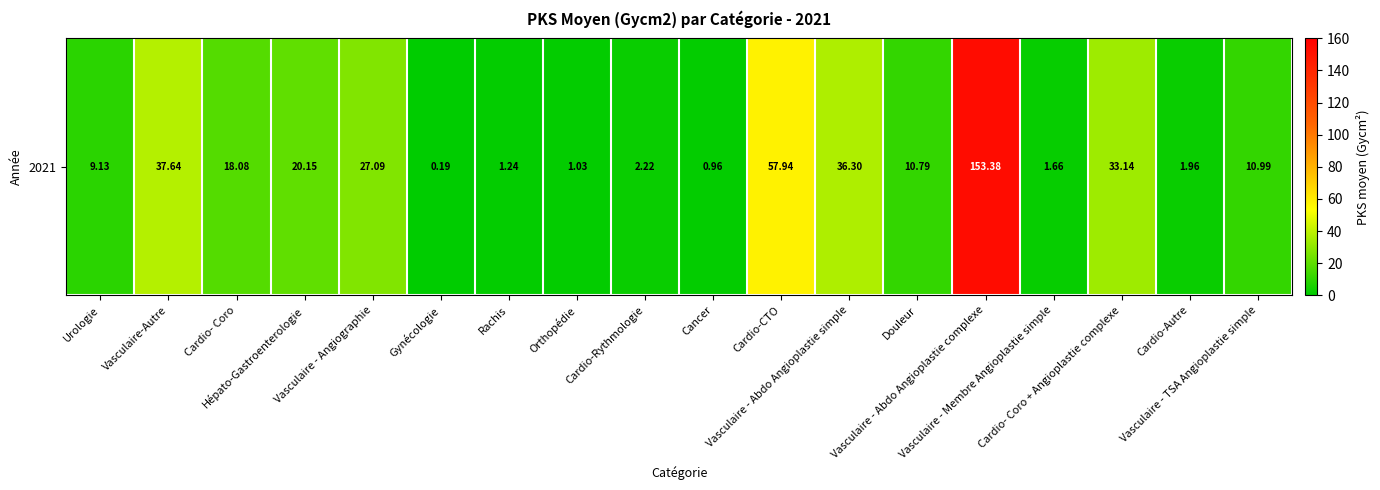

Between Cardio- Coro + Angioplastie complexe and Vasculaire - Abdo Angioplastie complexe, which is larger?

Vasculaire - Abdo Angioplastie complexe